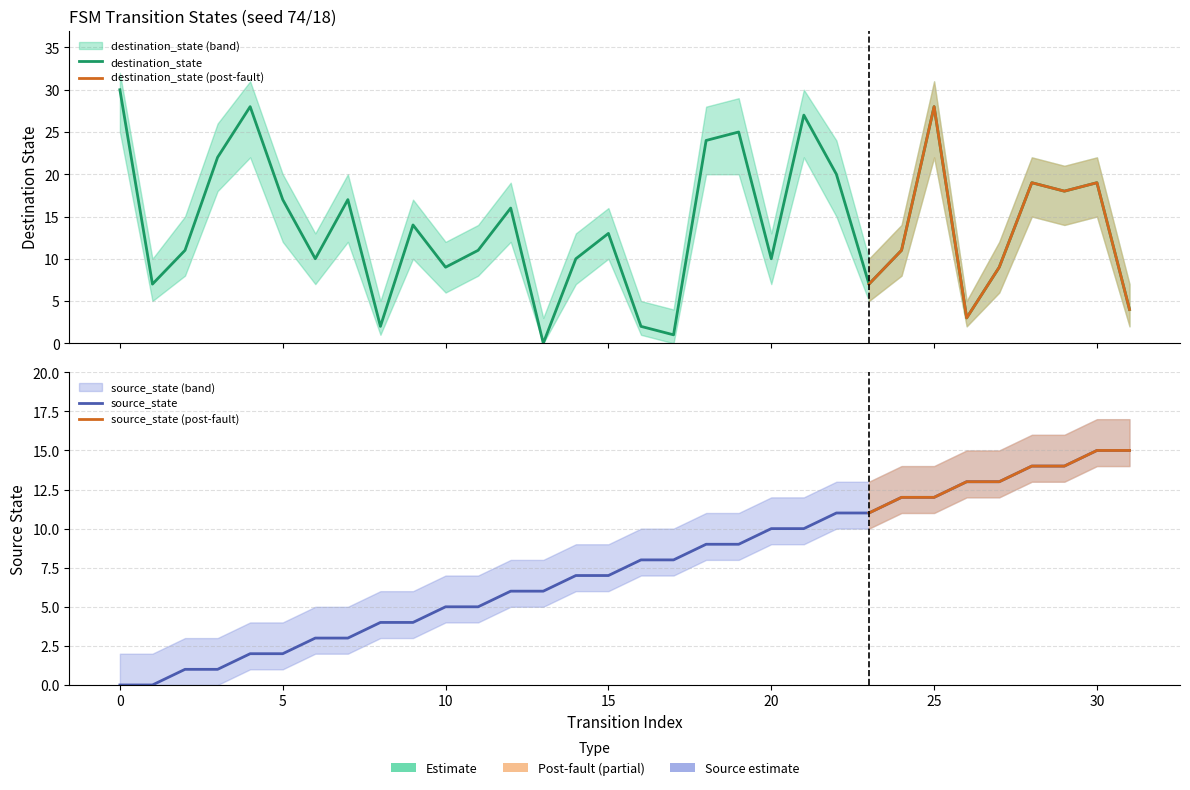

List the labels in order of destination_state value, smallest first.

13, 17, 8, 16, 26, 31, 1, 23, 10, 27, 6, 14, 20, 2, 11, 24, 15, 9, 12, 5, 7, 29, 28, 30, 22, 3, 18, 19, 21, 4, 25, 0